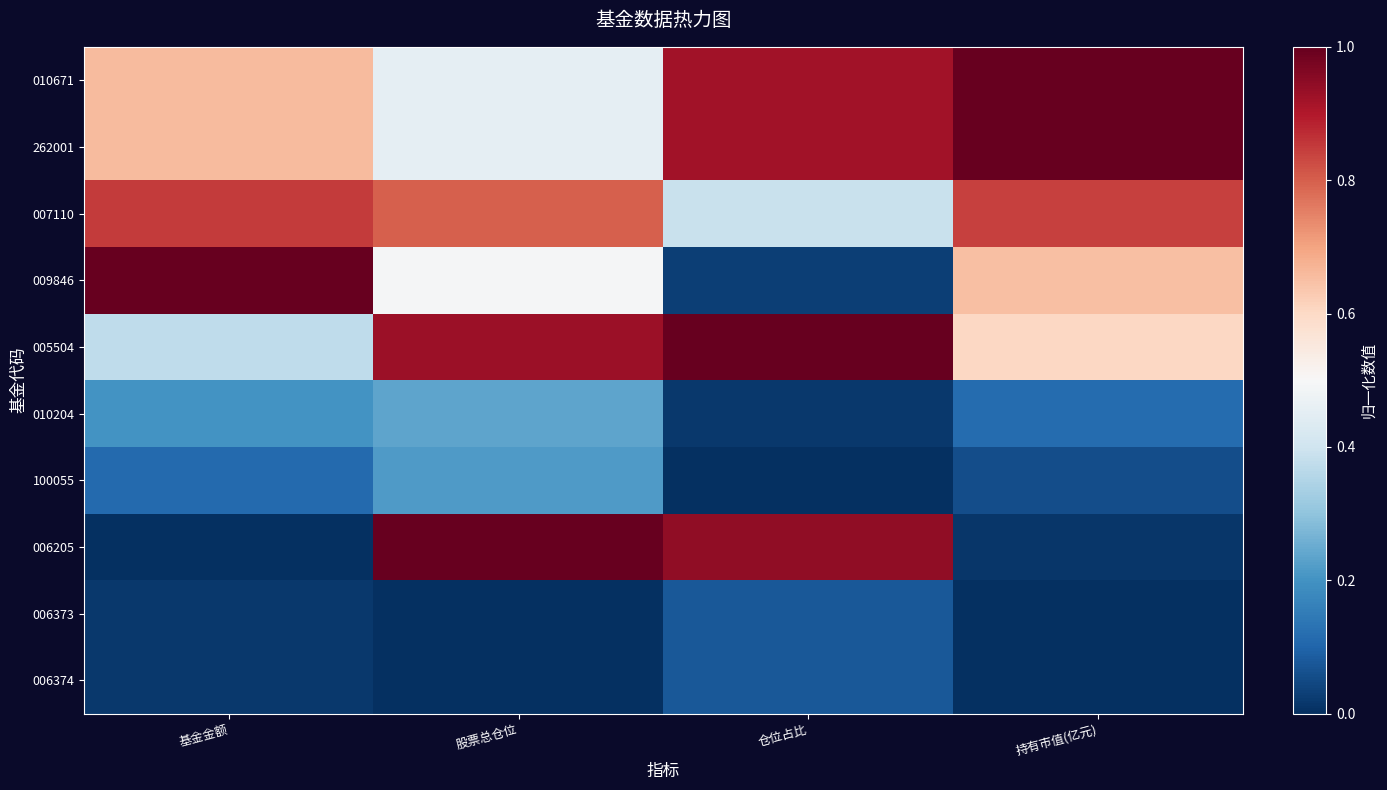

Between 基金金额 and 持有市值(亿元), which is larger?

持有市值(亿元)